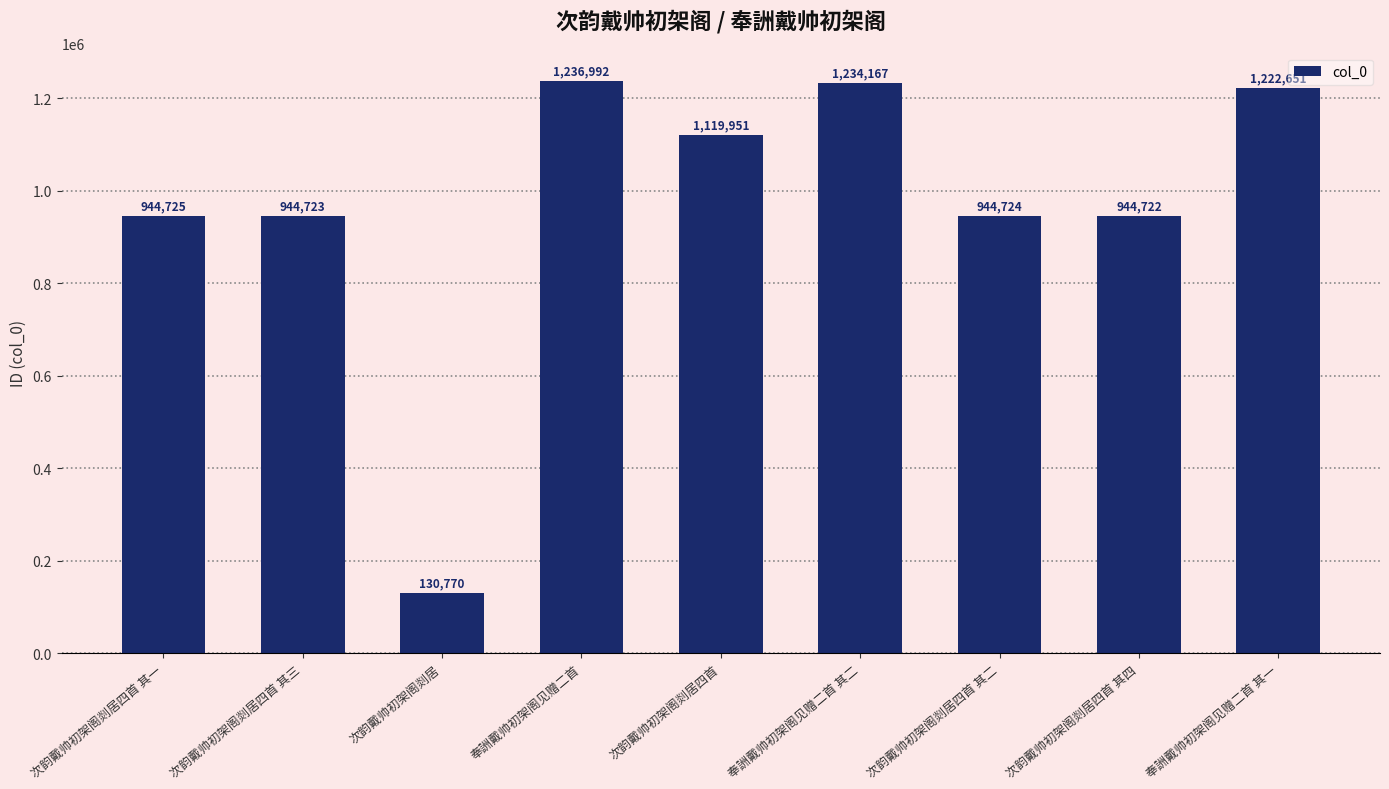

Are the bars horizontal?

No